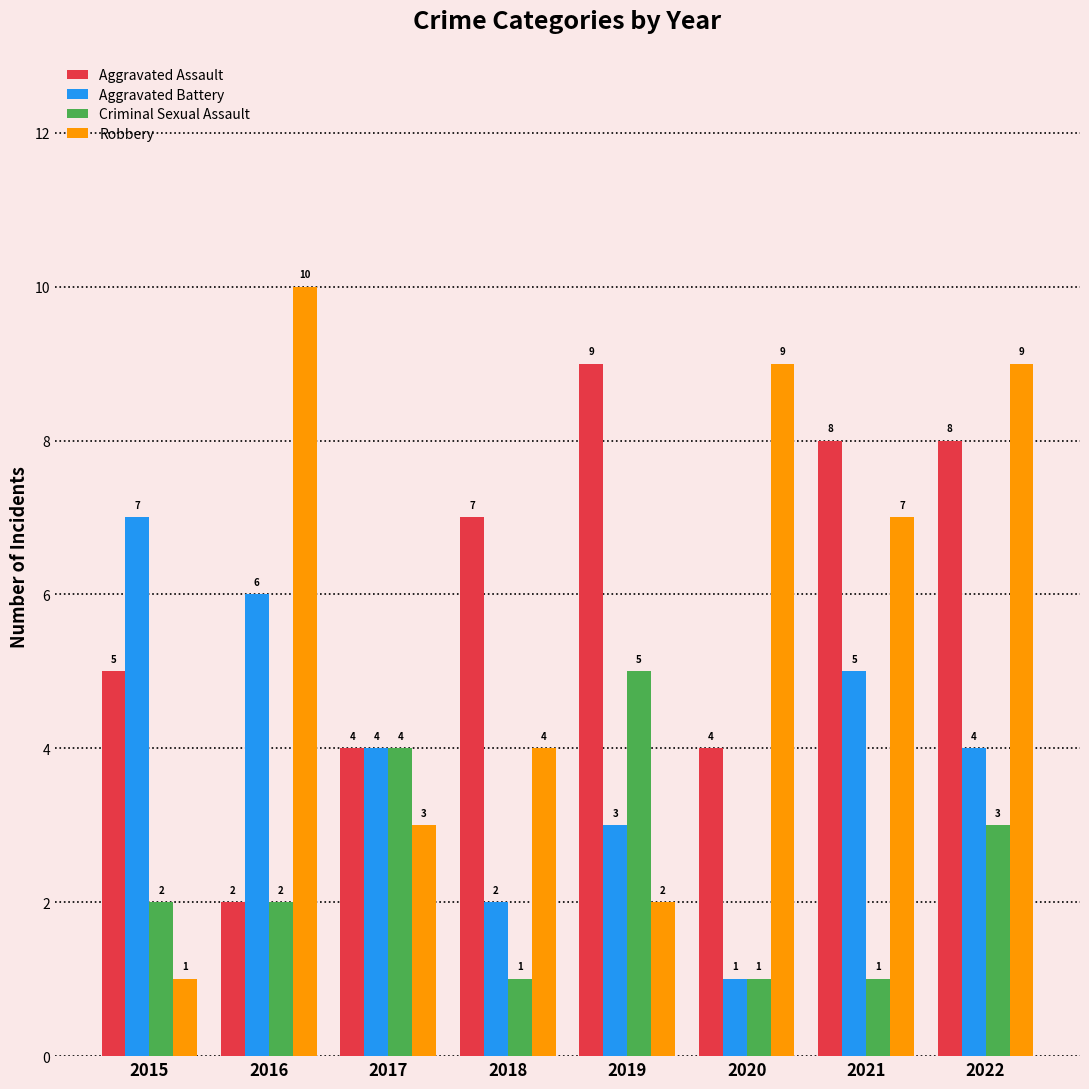

How many values in the Robbery series are below 7?

4